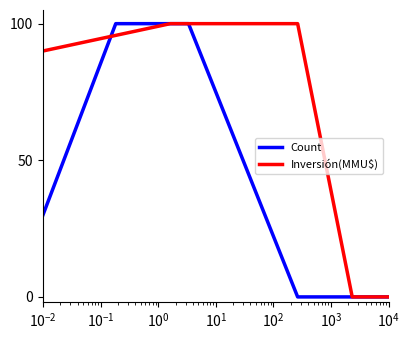

Which series has the largest total across all categories?

Inversión(MMU$)